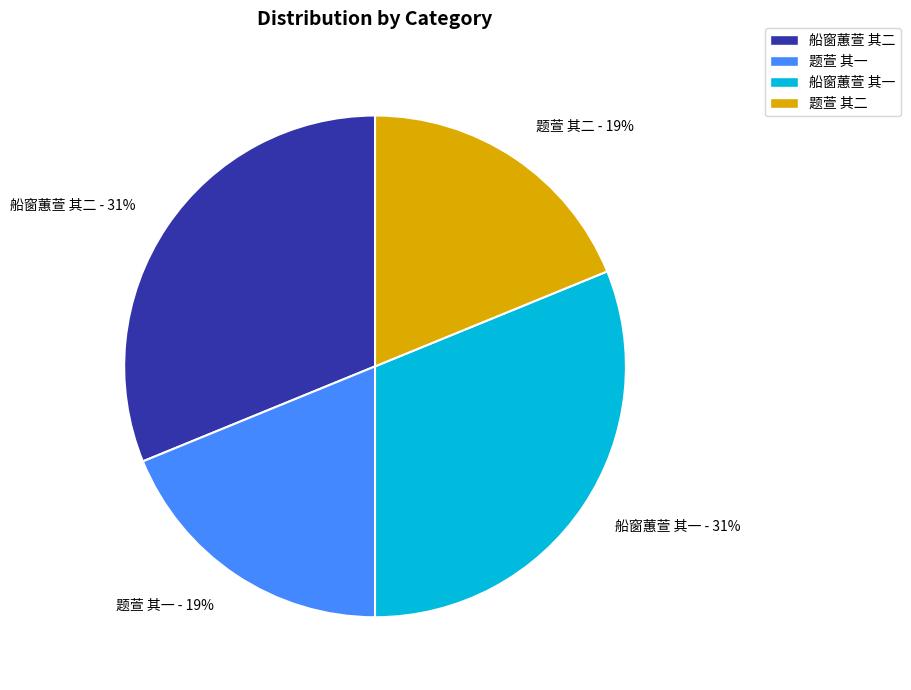

Do 题萱 其二 and 题萱 其一 together represent more than half of the pie?

No